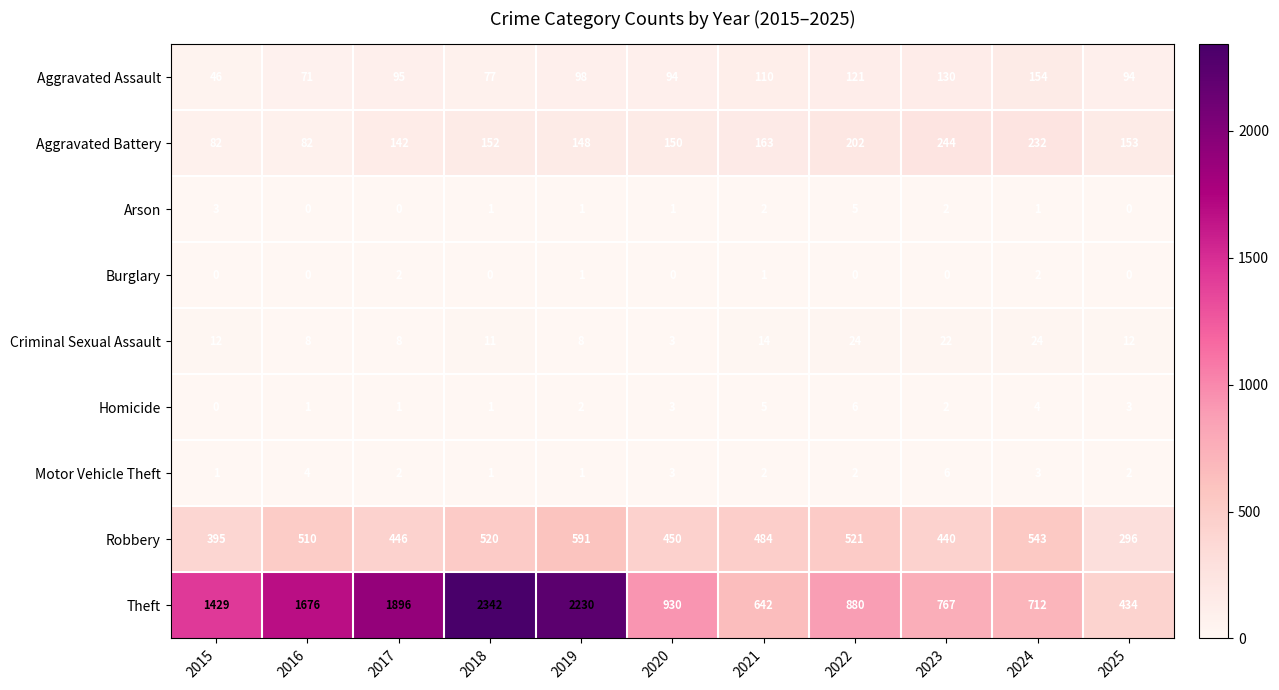

How many series are shown in this chart?

9